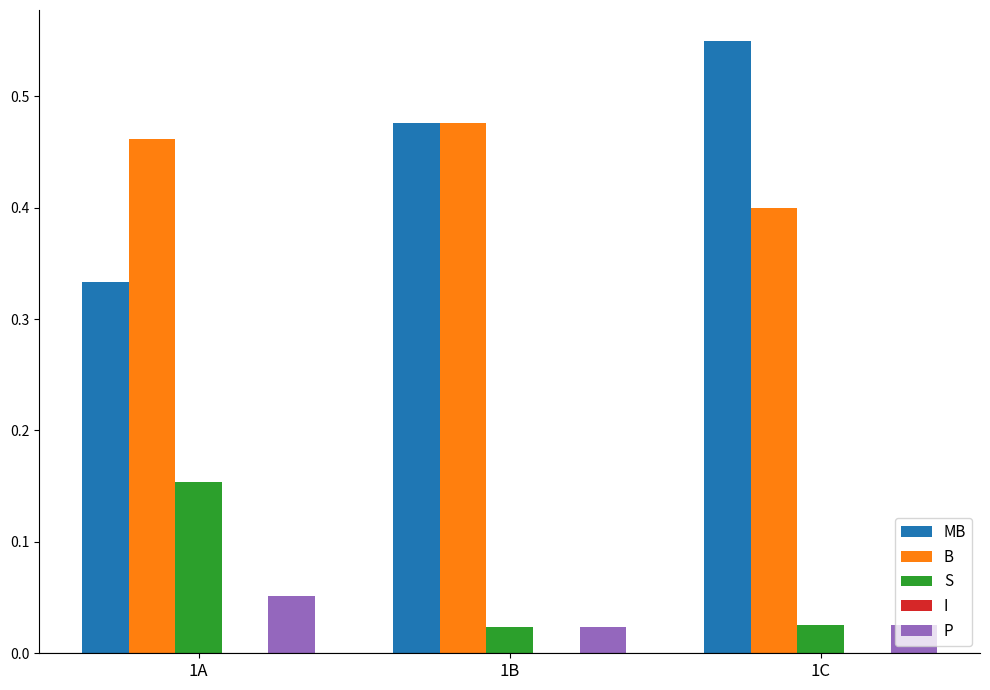

Which label corresponds to the largest value in the chart?

1C